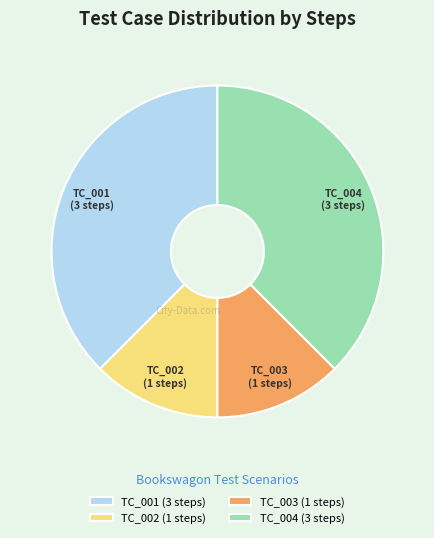

Is it true that TC_003 is 12% of the pie?

True